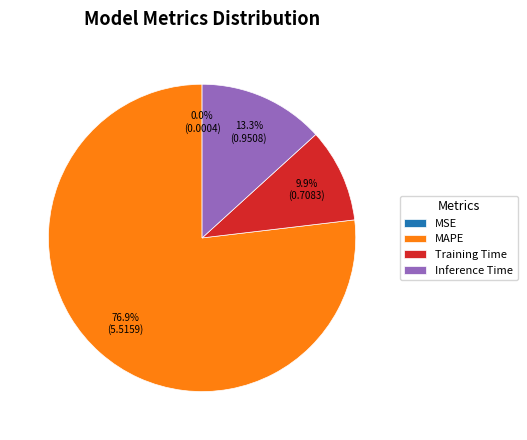

What percentage is NOT represented by Training Time?

90.1%